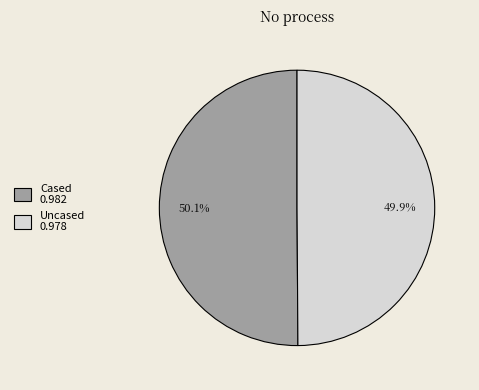

How much of the chart is everything except Cased 0.982?

49.9%